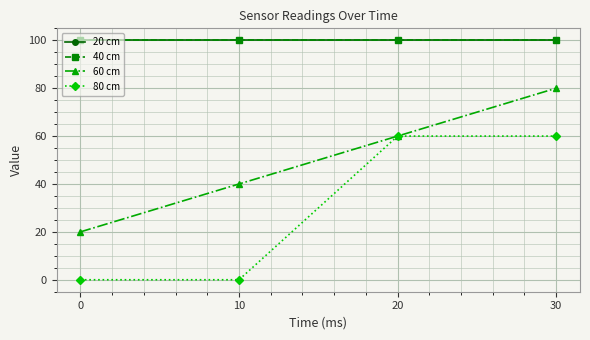

Is this an area chart (filled region under the line)?

No